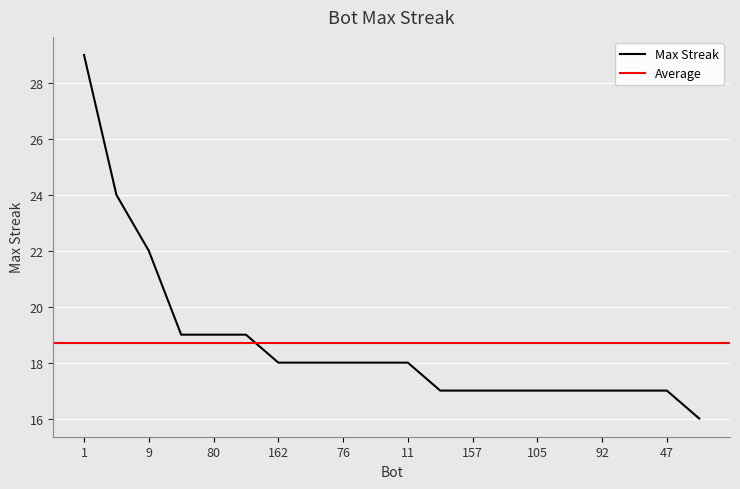

Is this an area chart (filled region under the line)?

No